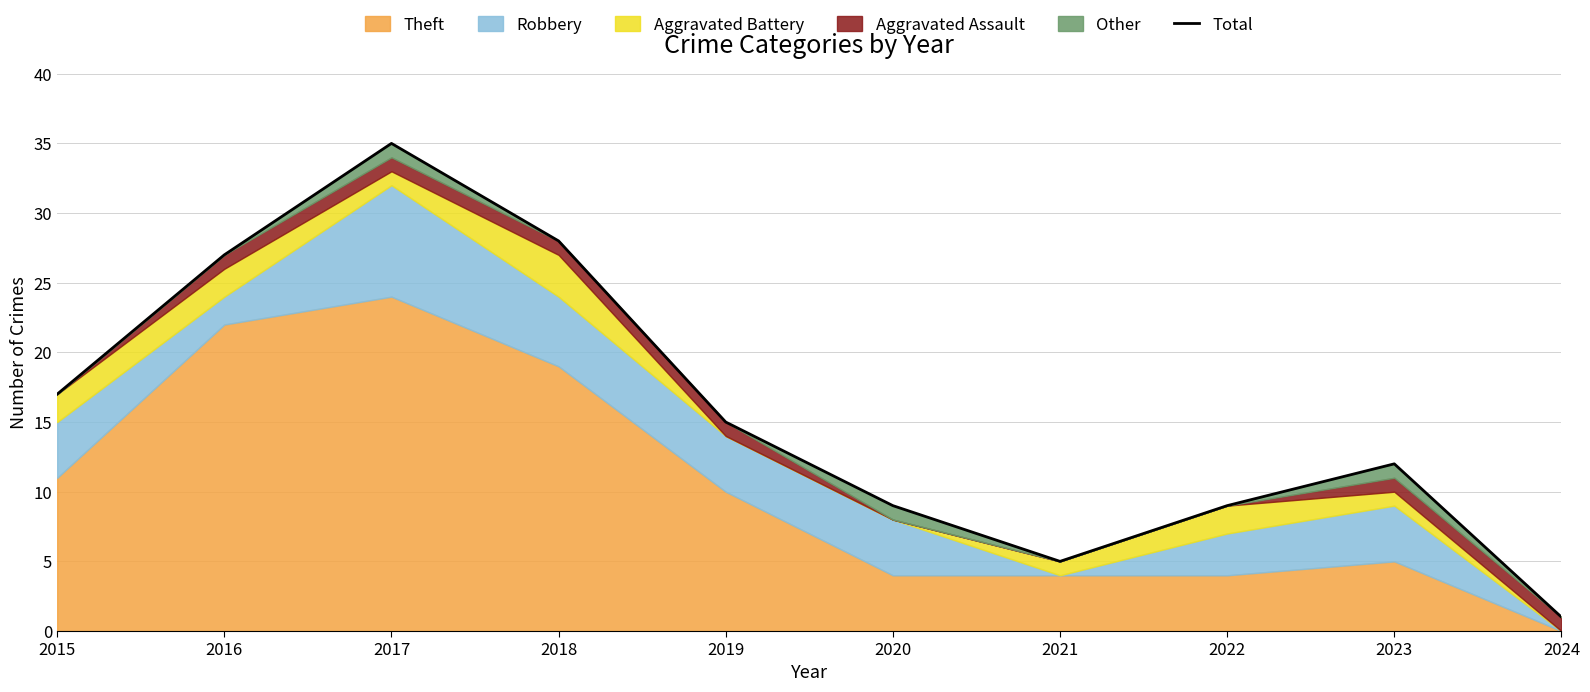

What is the change in value from 2020 to 2021?

-4